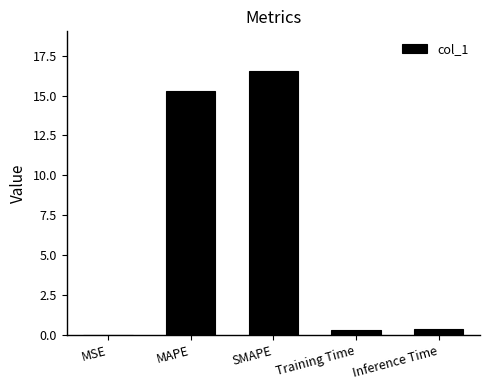

What is the sum of the values at Inference Time and Training Time?

0.7